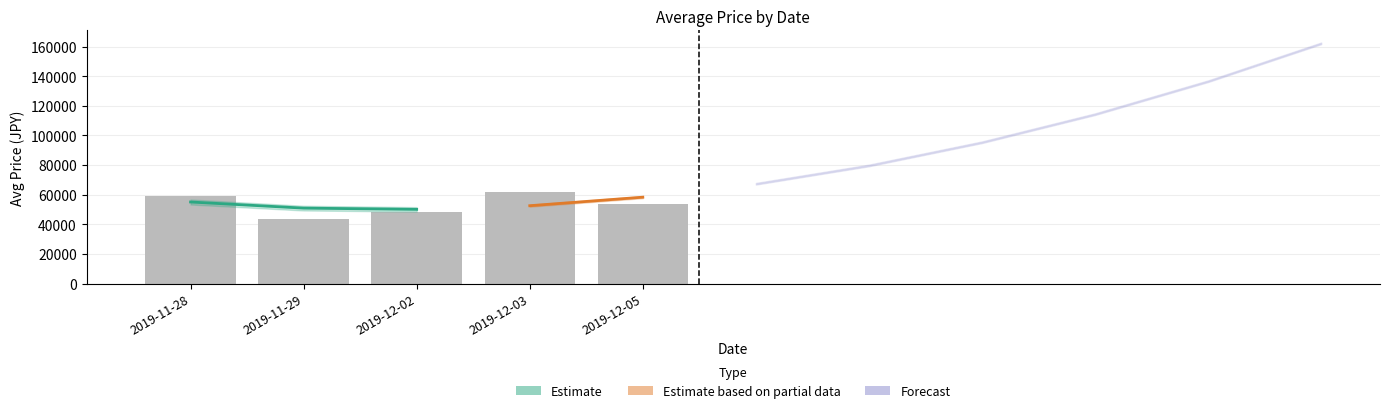

Count the number of categories in the chart.

5